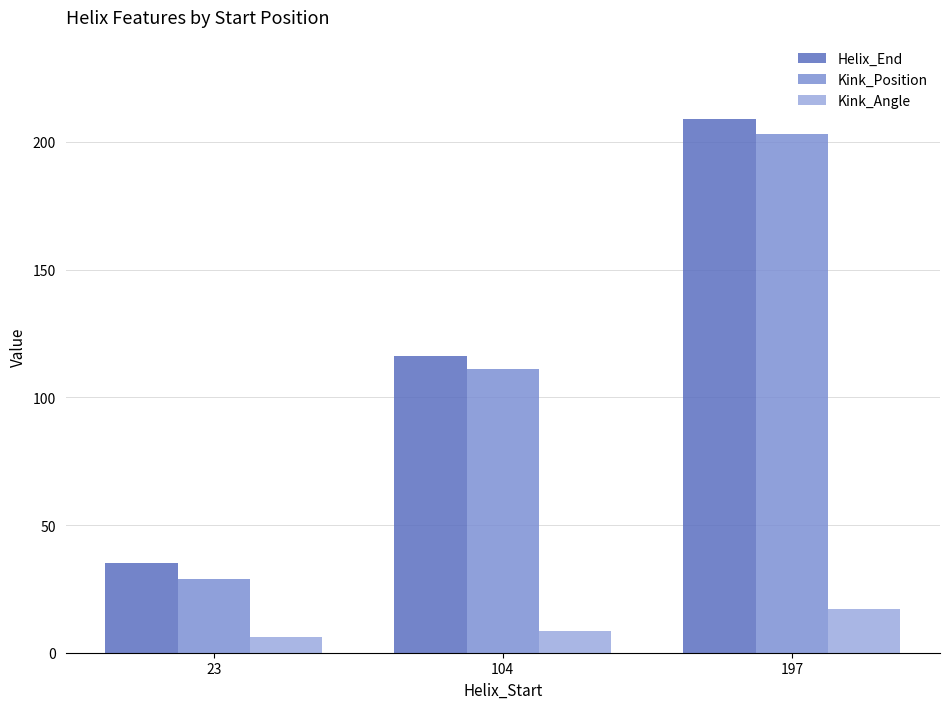

At which label is Helix_End closest to 122?

104